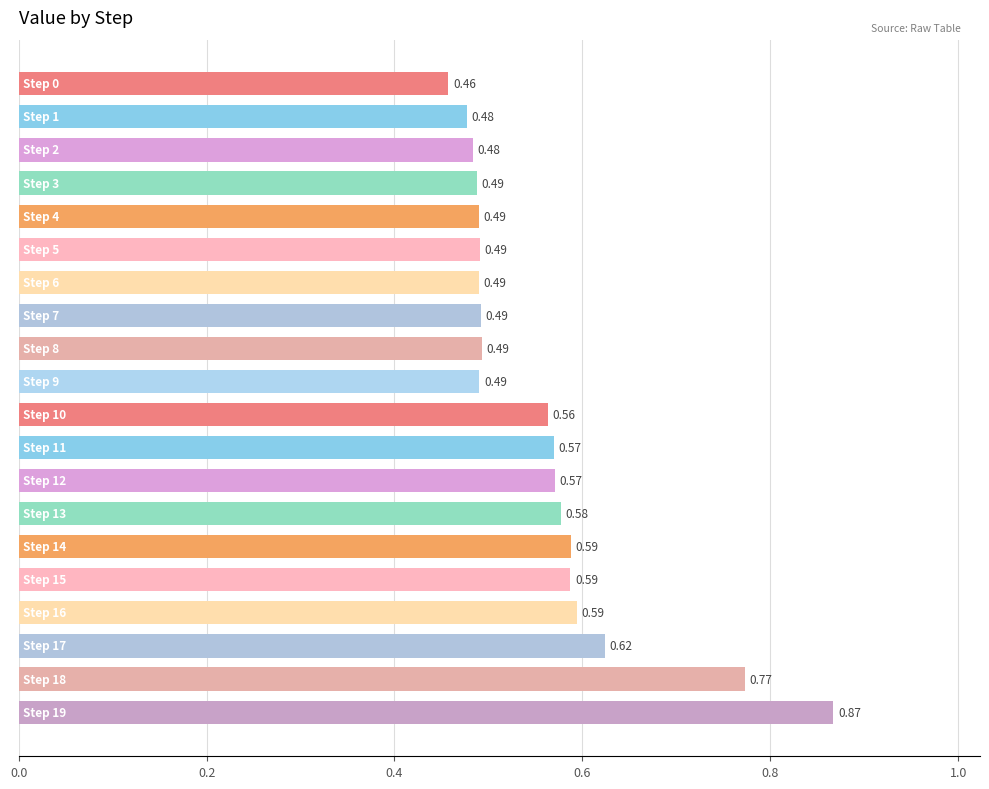

Count the values in the range 0 to 1.

20